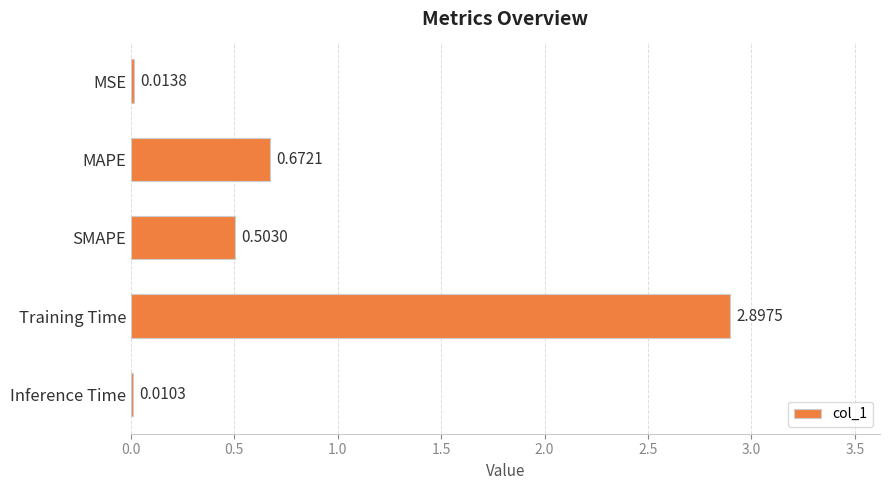

At which label is the value closest to 1?

MAPE